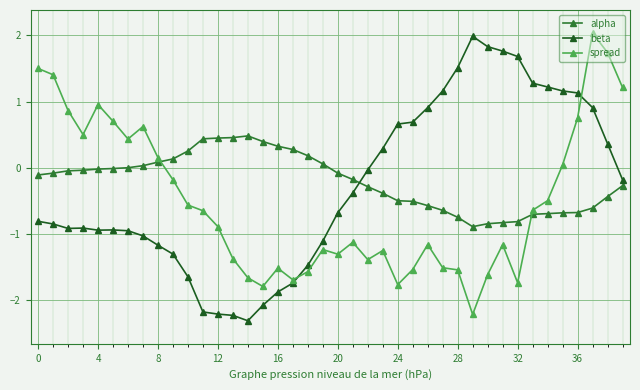

True or false: spread has more than 2 points higher than both neighbors.

True